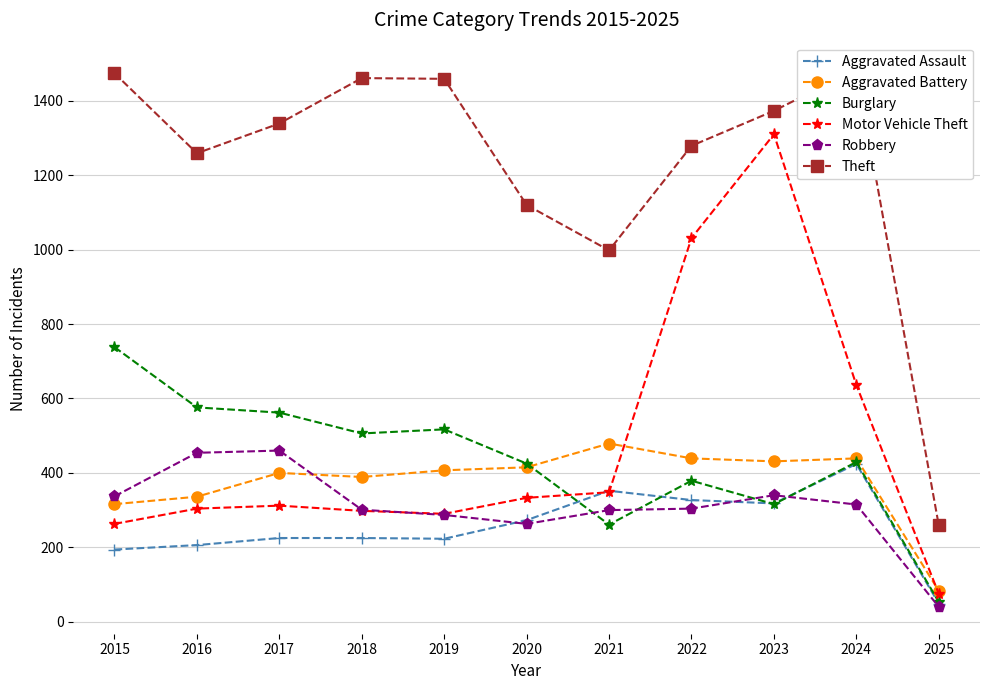

At which category does Motor Vehicle Theft reach its first local peak?

2017